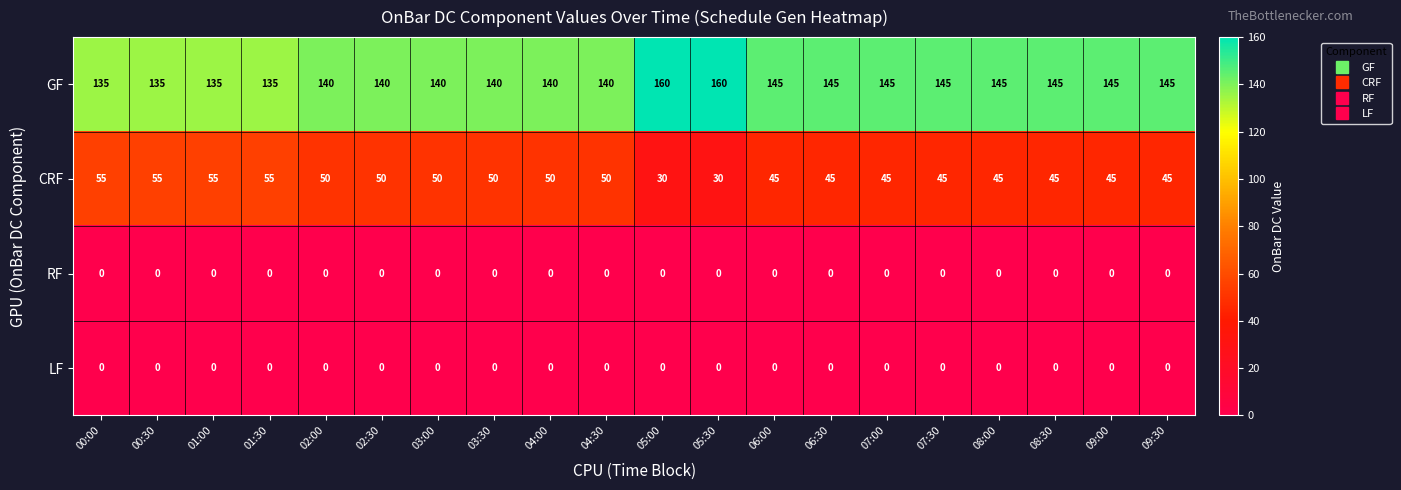

What is the maximum value for CRF?

55